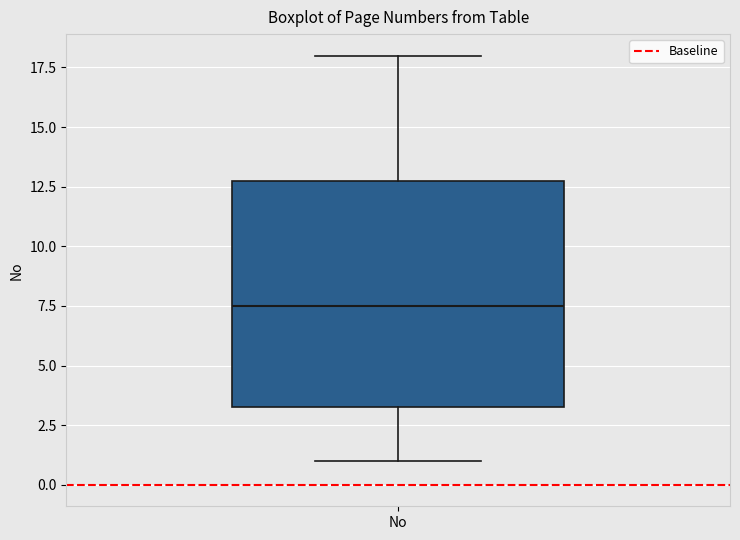

Read this box plot against the y-axis: the position of the median line, the range covered by the box, and the ends of both whiskers. The values are not printed on the chart, so give them approximately, as read against the axis.

median 7.5, box 3.5 to 13.0, whiskers 1.0 to 18.0